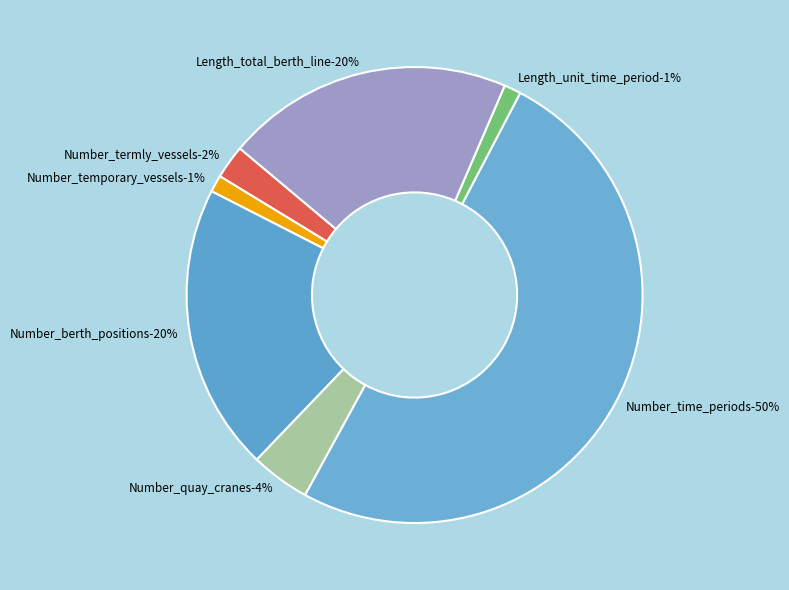

To the nearest percent, what is the difference between the Length_unit_time_period and Number_time_periods slice percentages?

49%